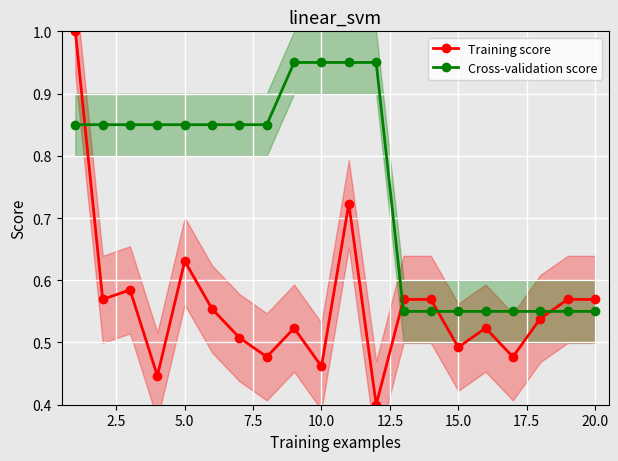

The value of Cross-validation score at 5.0 is 1.4. True or false?

False